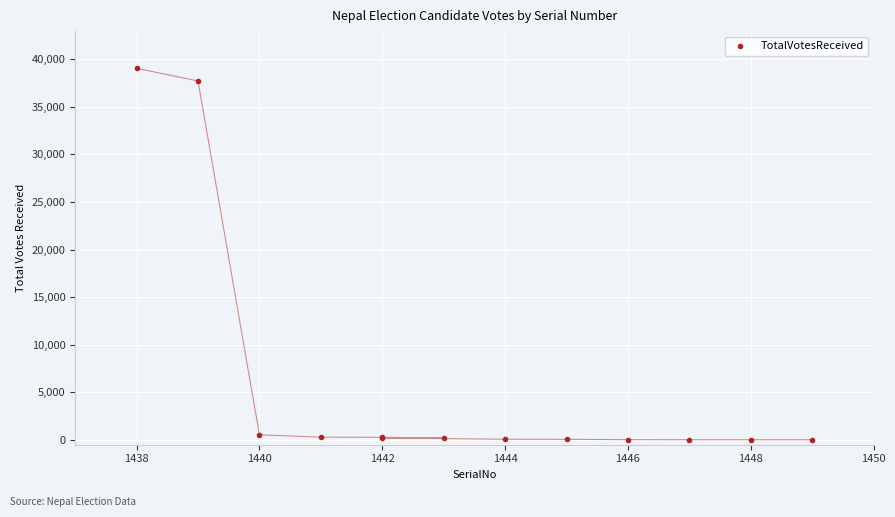

What Y value in the scatter plot is closest to 19536?

37720